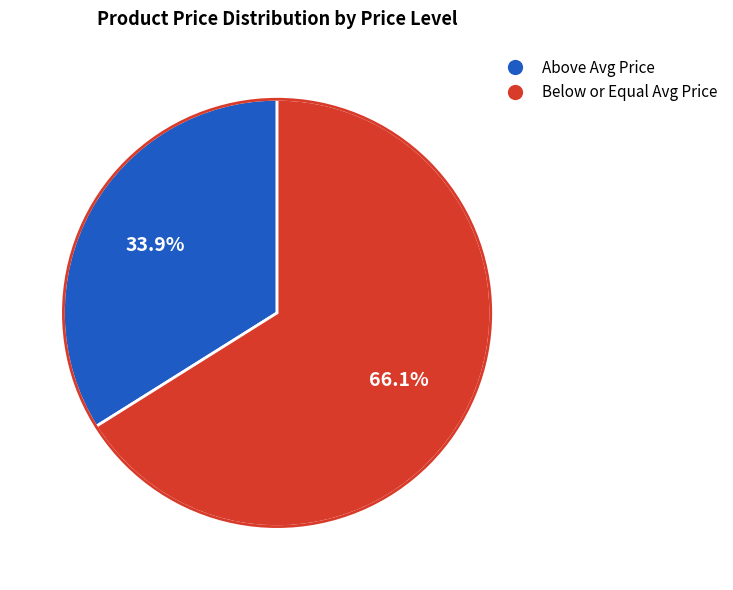

Is there a majority slice in this chart?

Yes